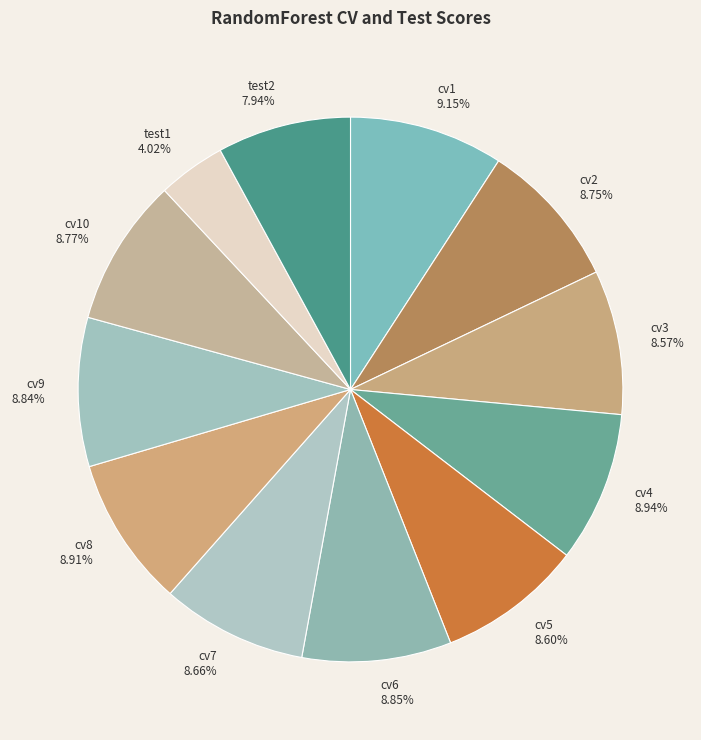

To the nearest percent, what is the combined percentage of test2 and cv5?

17%